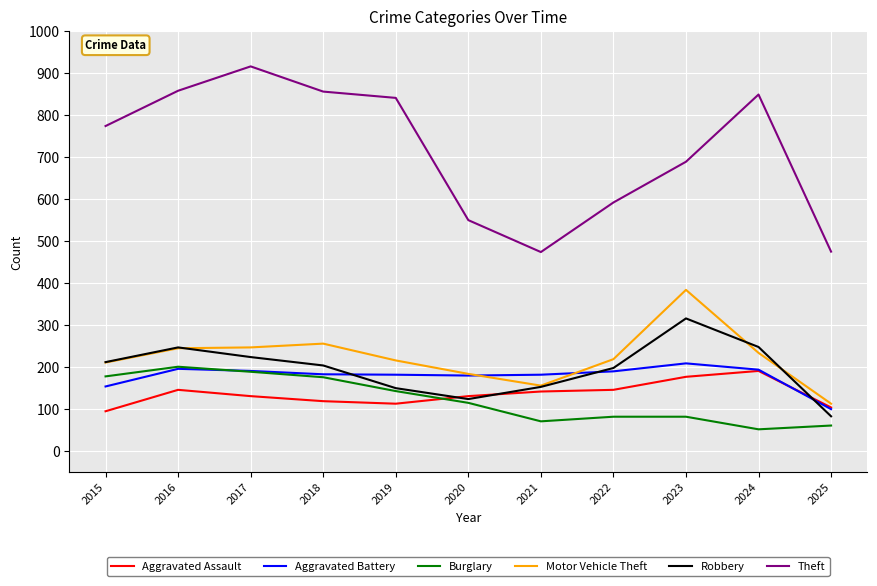

What is the smallest value displayed?

52